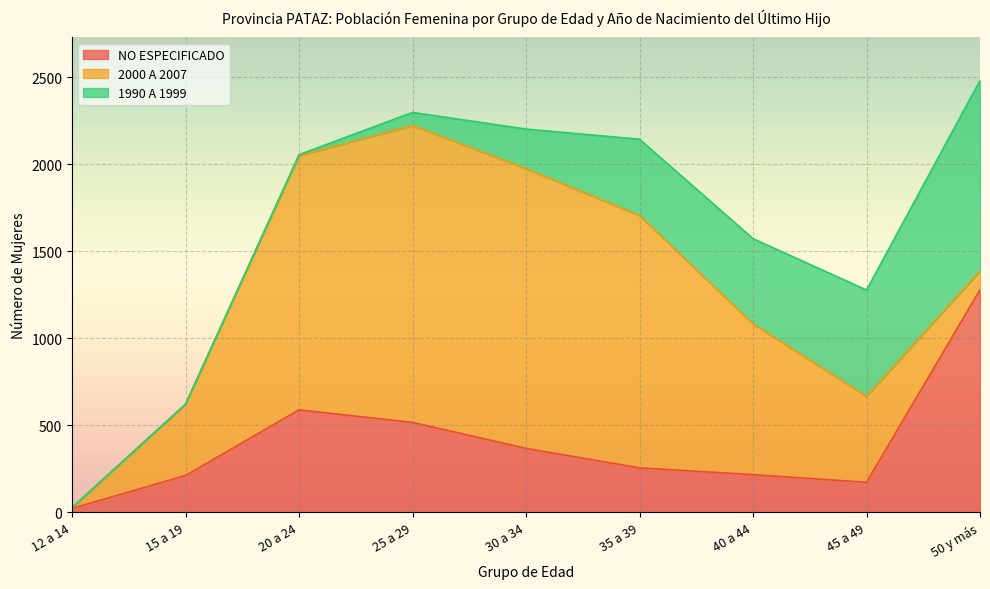

What is the label of the 4th point from the left?

25 a 29